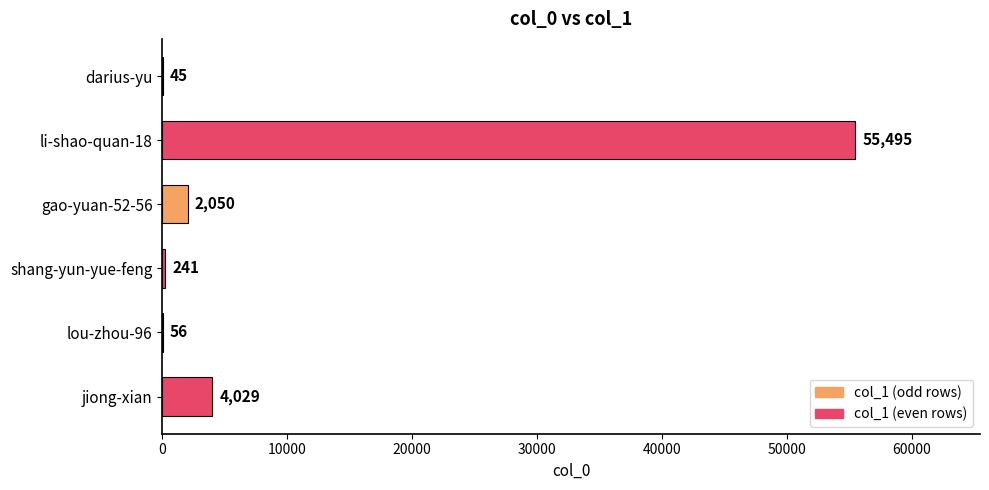

At which label is the value closest to 27770?

jiong-xian